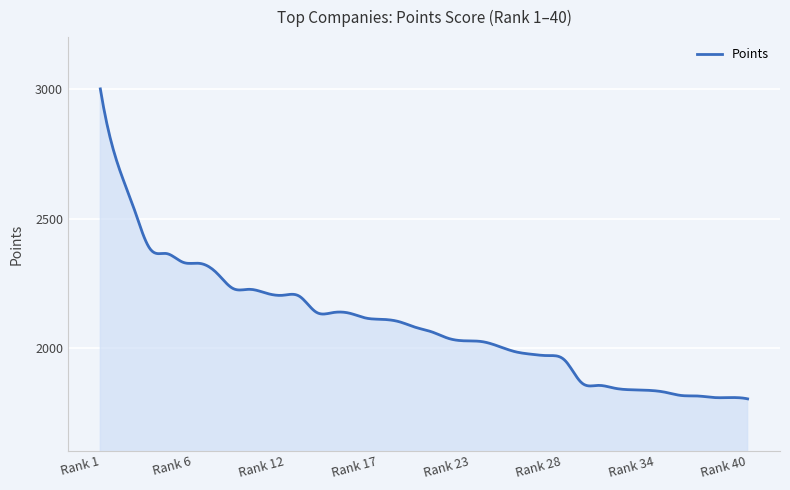

What is the difference between the maximum and minimum values?

1197.0